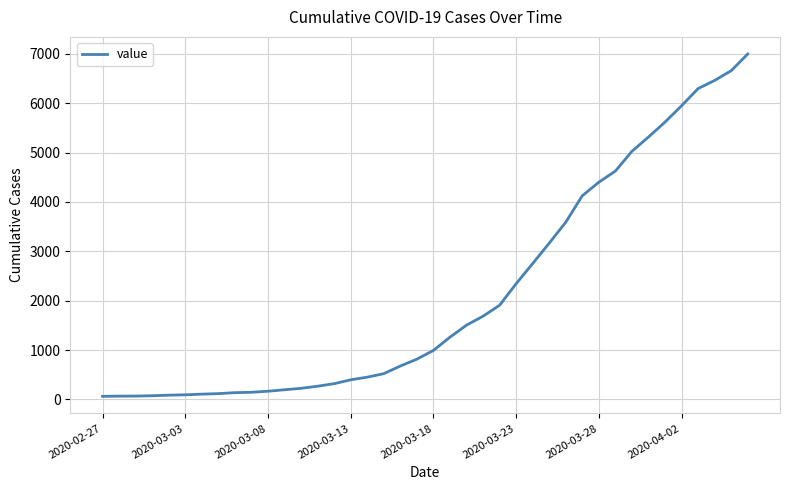

What is the maximum value shown in the chart?

6995